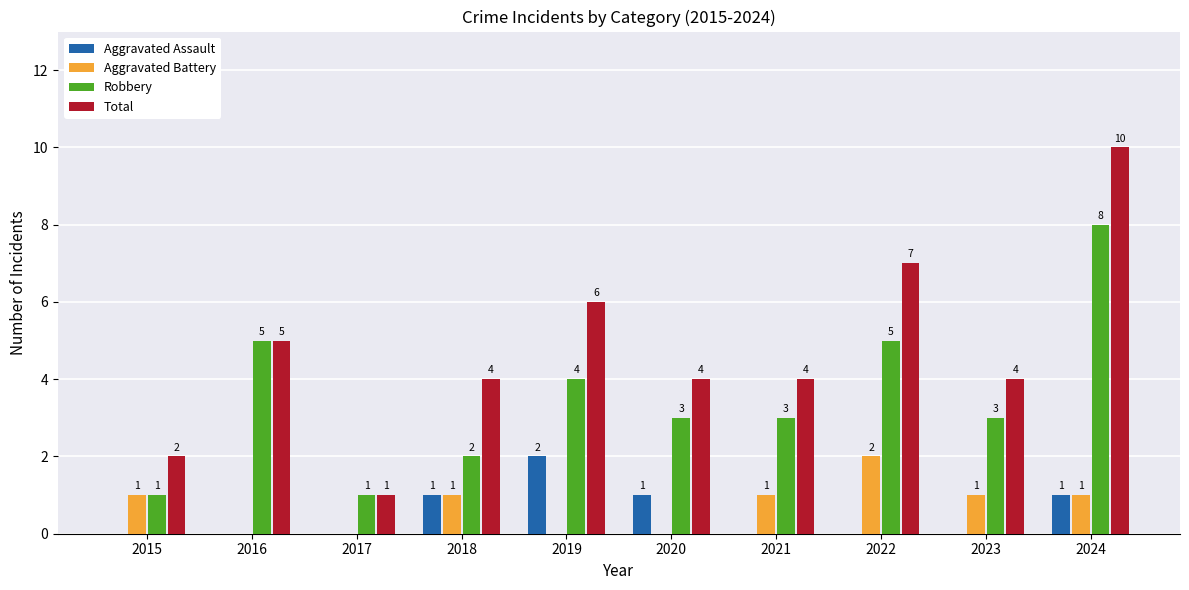

What is the sum of all Aggravated Assault values?

5